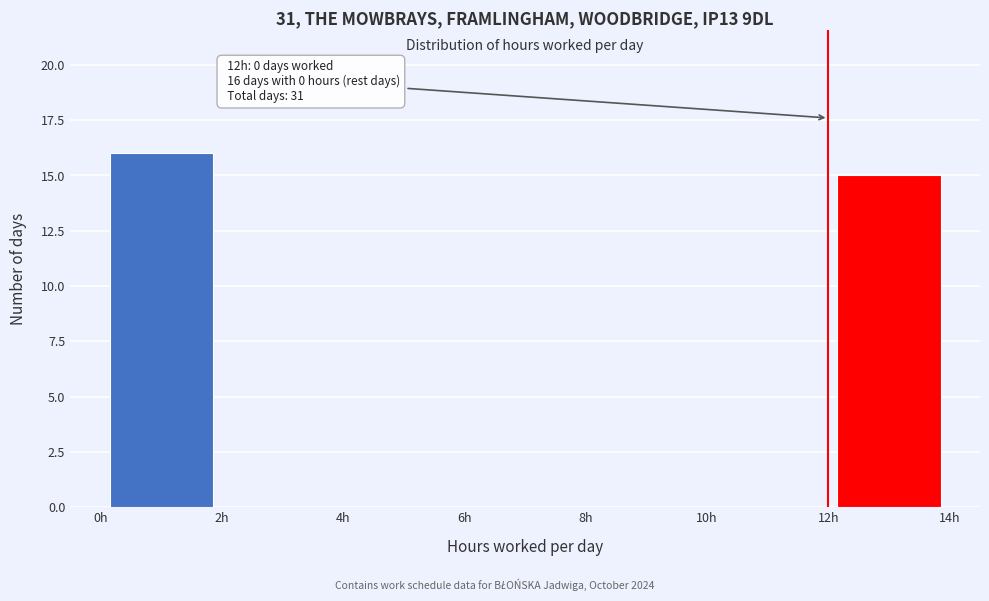

Which range on the x-axis has the tallest bar?

0 to 2